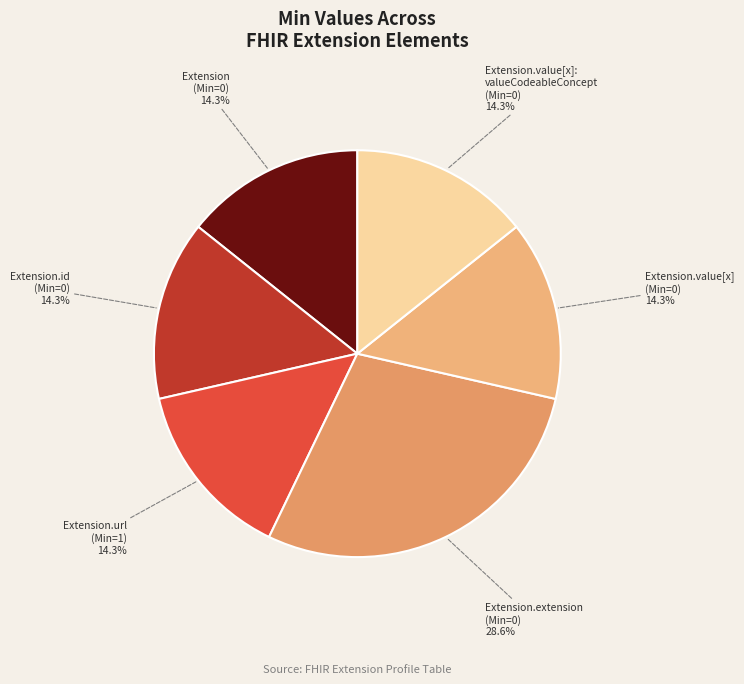

What is the total percentage of Extension (Min=0) and Extension.value[x]: valueCodeableConcept (Min=0)?

28.6%